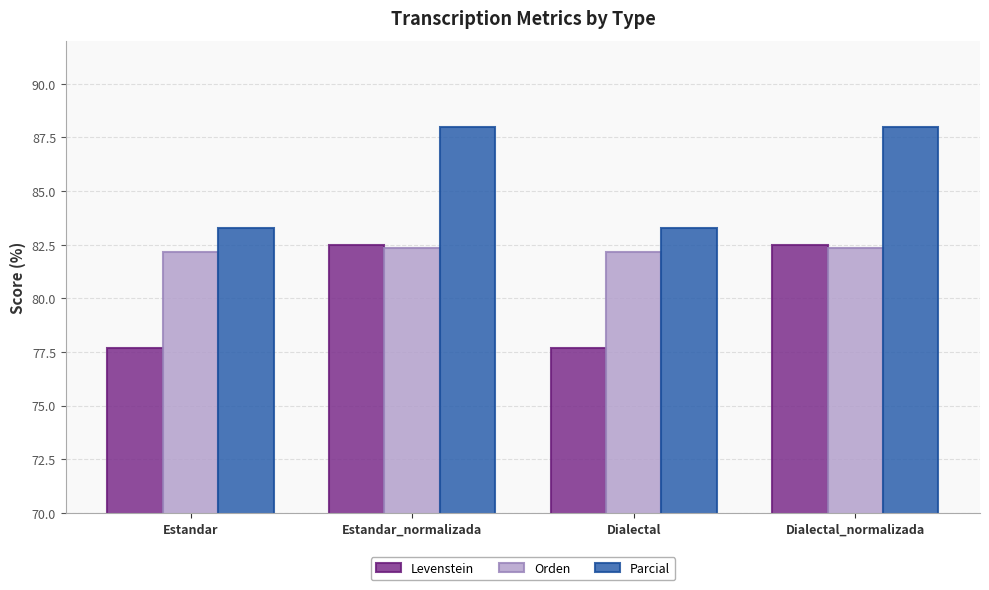

The value of Levenstein at Dialectal is 77.7. True or false?

True